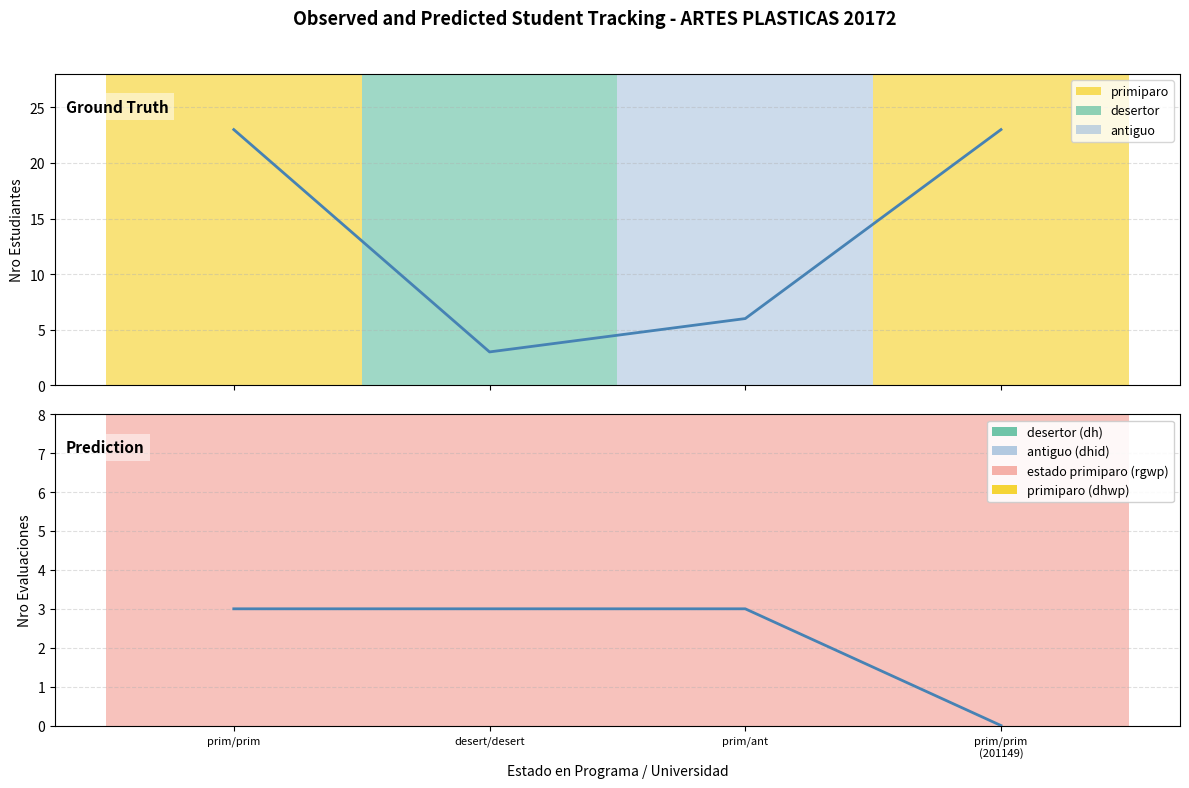

Reading left to right, list all the values displayed in this chart.

nro_estudiantes_prim: 23	3	6	23
nro_evaluaciones_segsem: 3	3	3	0